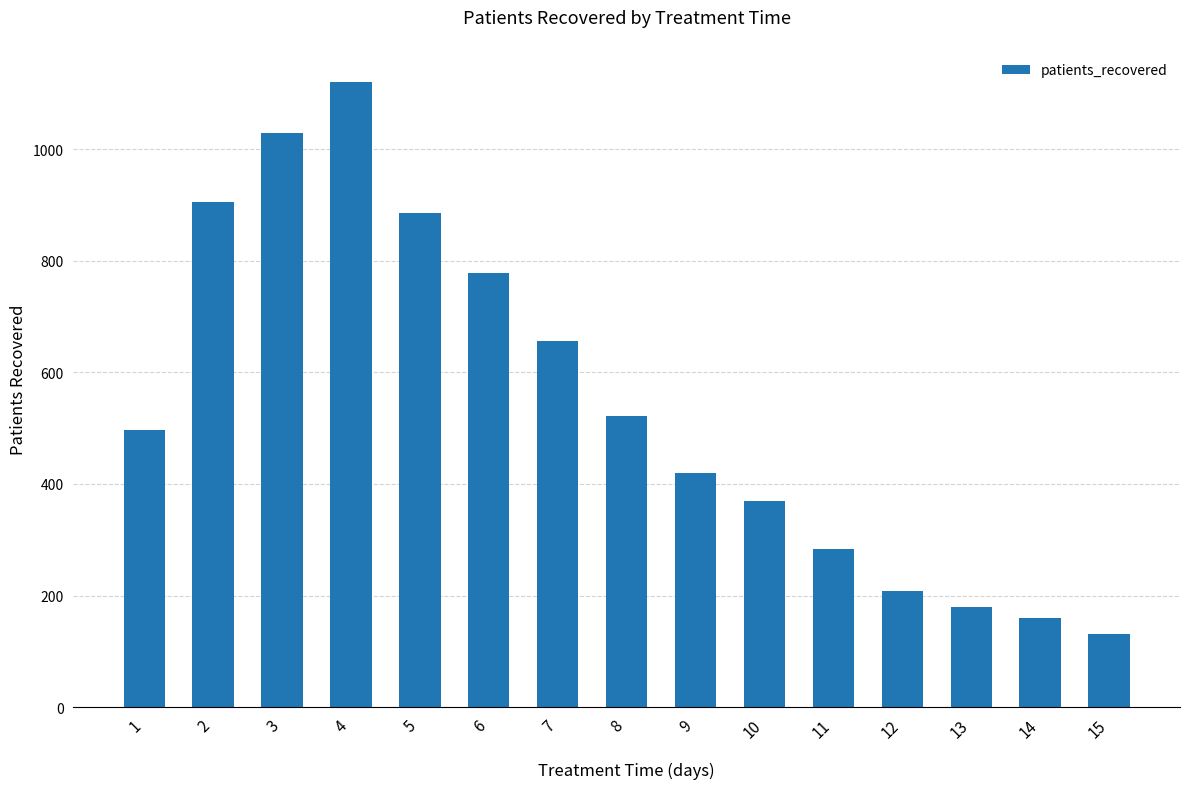

List the labels in order of value, largest first.

4, 3, 2, 5, 6, 7, 8, 1, 9, 10, 11, 12, 13, 14, 15